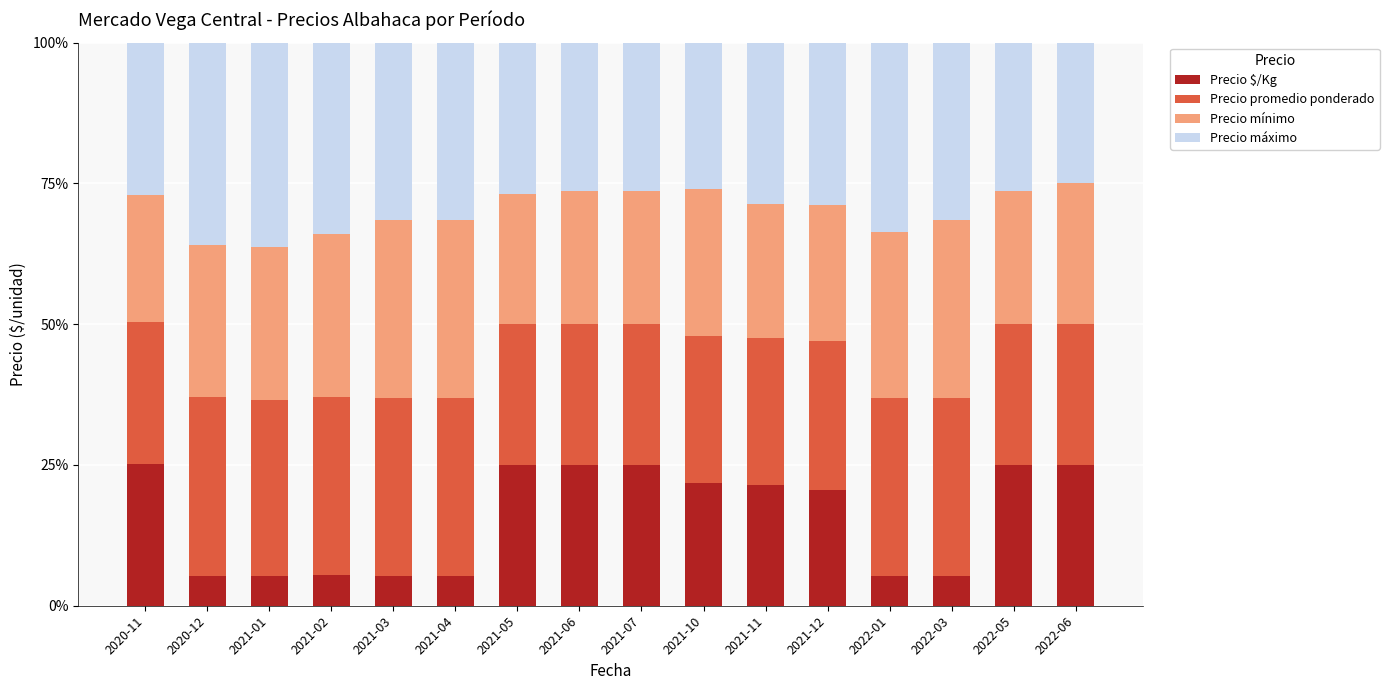

Which has a higher value, 2021-04 or 2022-06?

2022-06